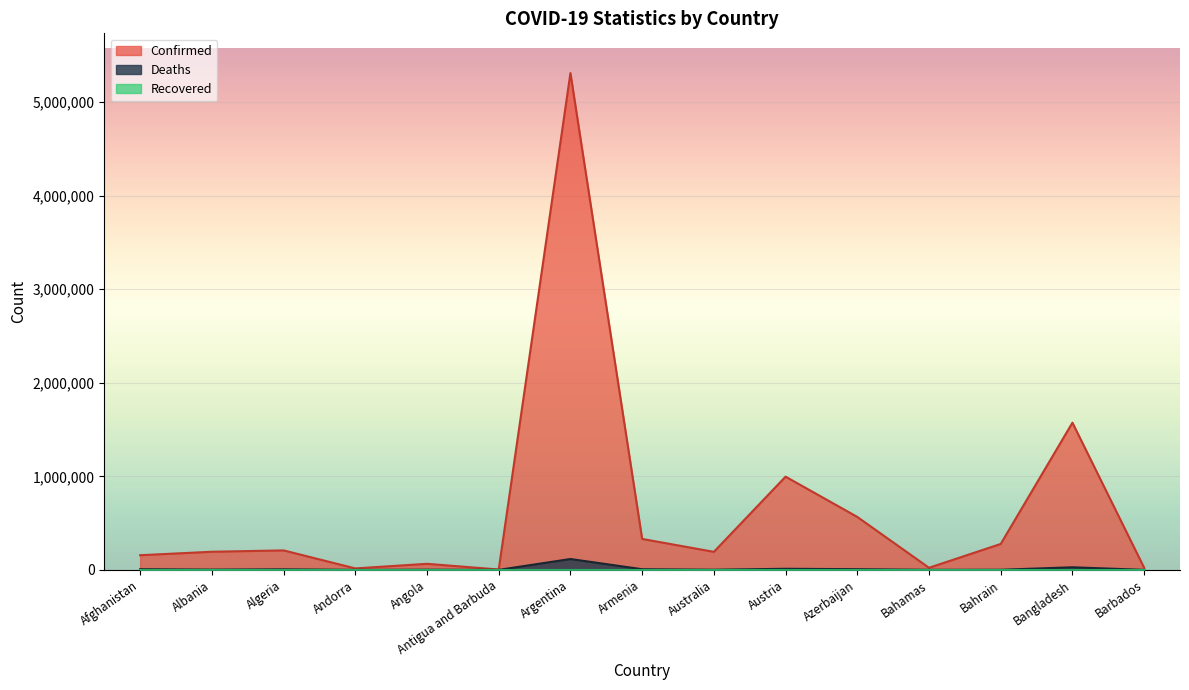

How many data points in Confirmed are less than 193856?

7